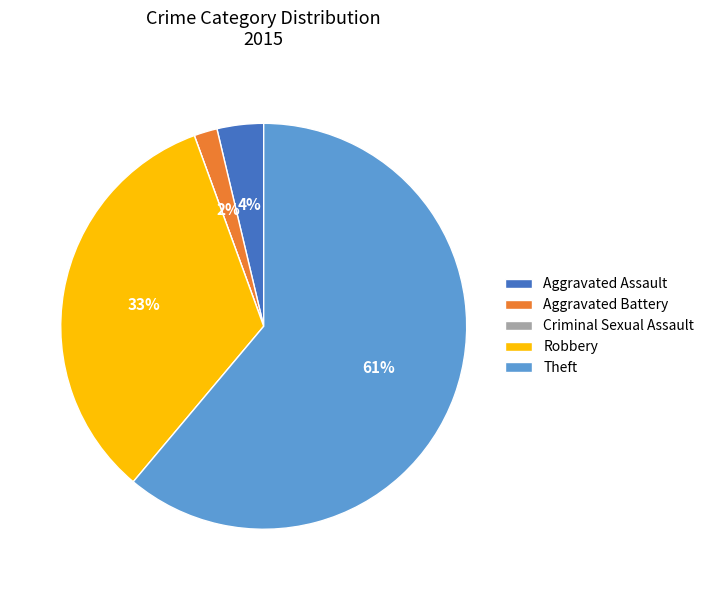

Combined, do Robbery and Aggravated Assault account for over 50%?

No